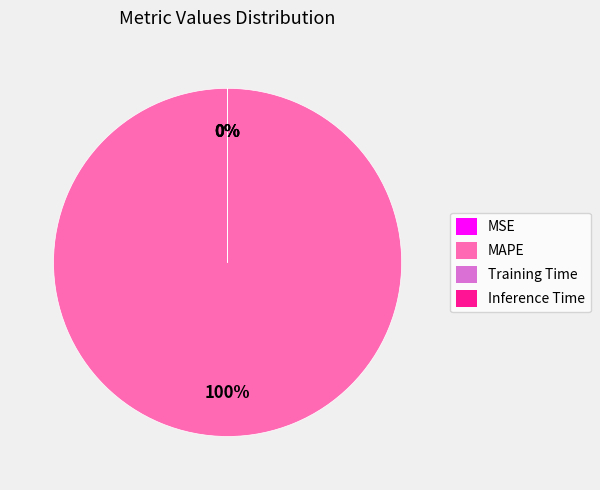

Which category has the biggest portion of the pie?

MAPE